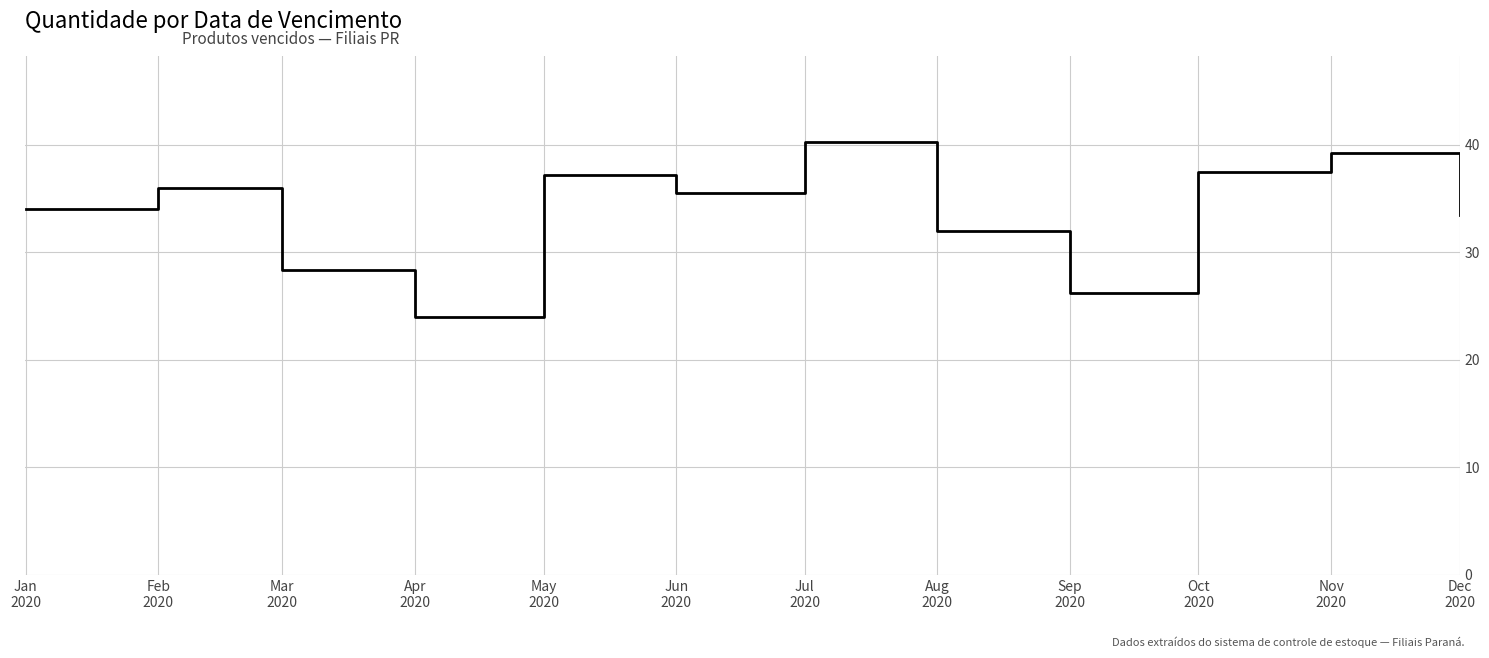

What is the smallest value displayed?

24.0